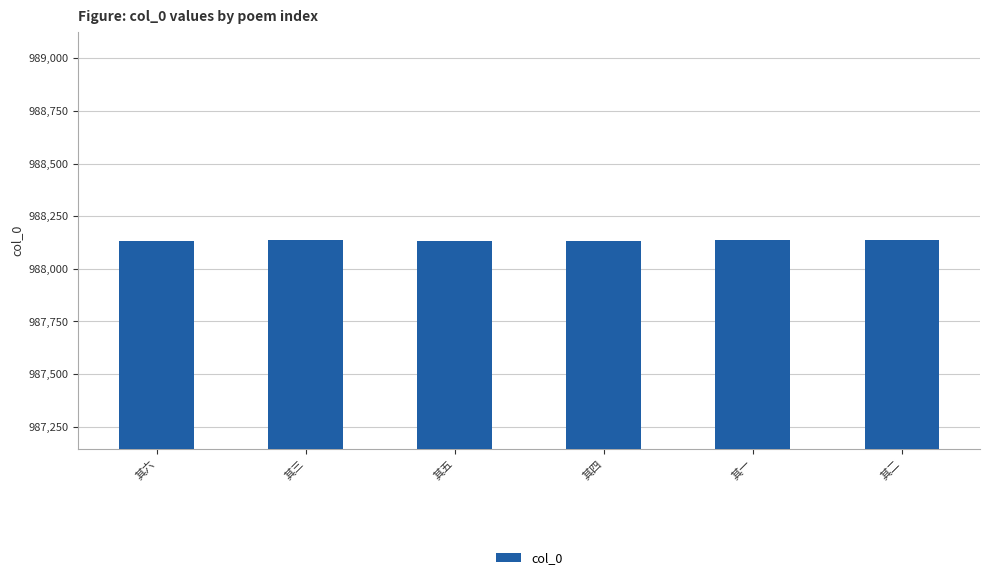

What is the value of the 1st bar from the left?

988132